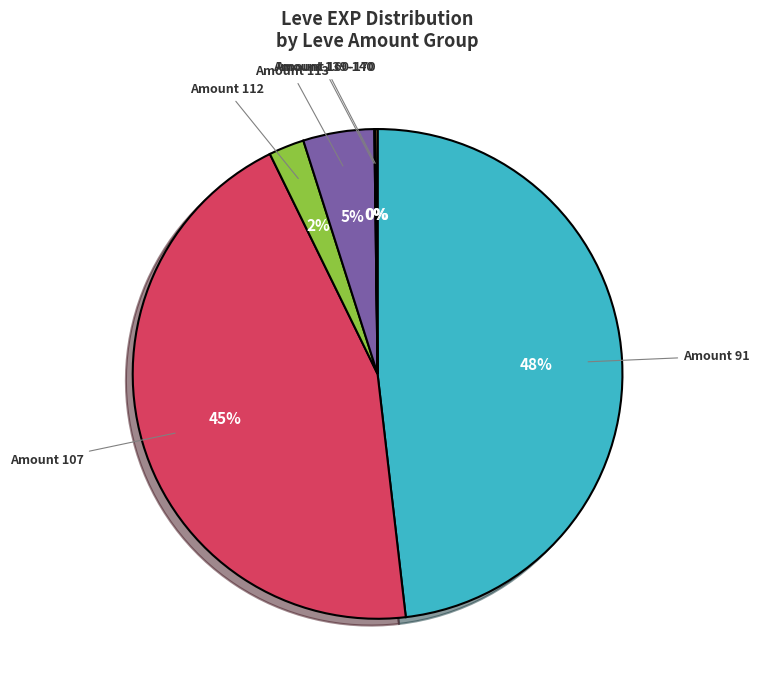

To the nearest percent, what is the average slice percentage?

17%